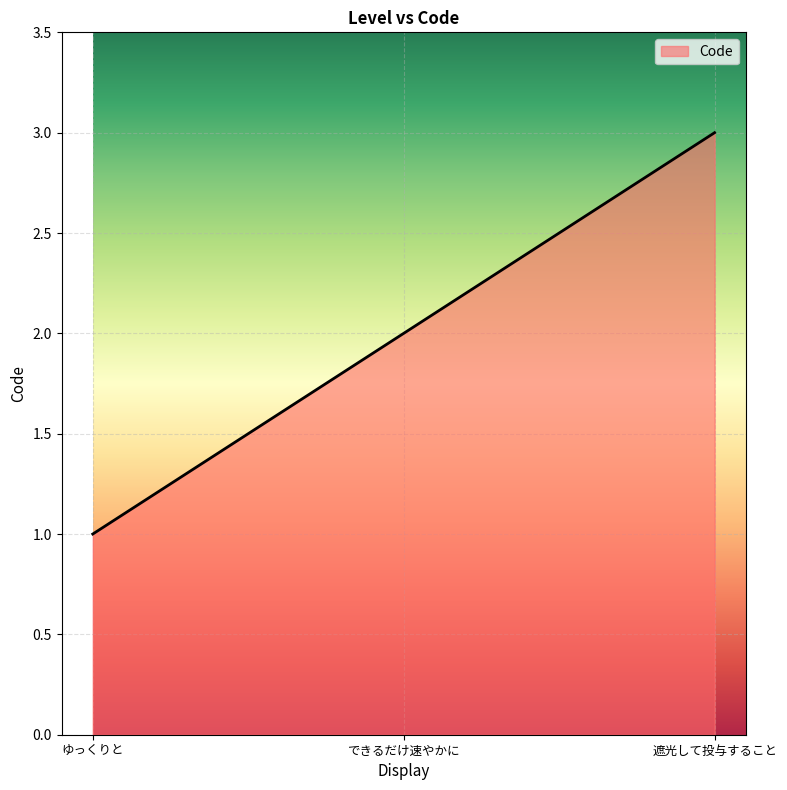

Reading left to right, what are all the values shown in this chart?

ゆっくりと=1	できるだけ速やかに=2	遮光して投与すること=3